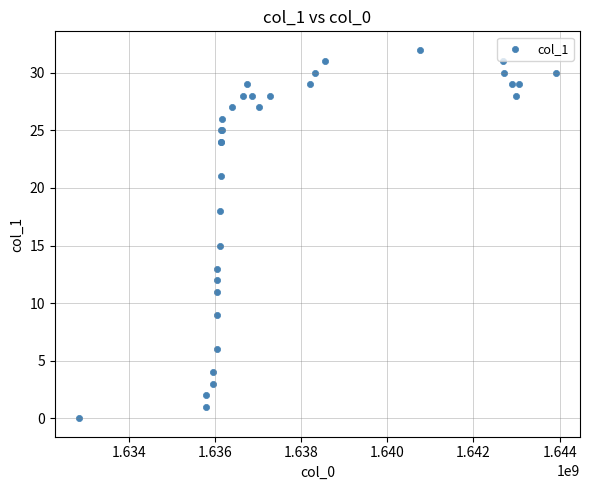

What Y value in the scatter plot is closest to 16?

15